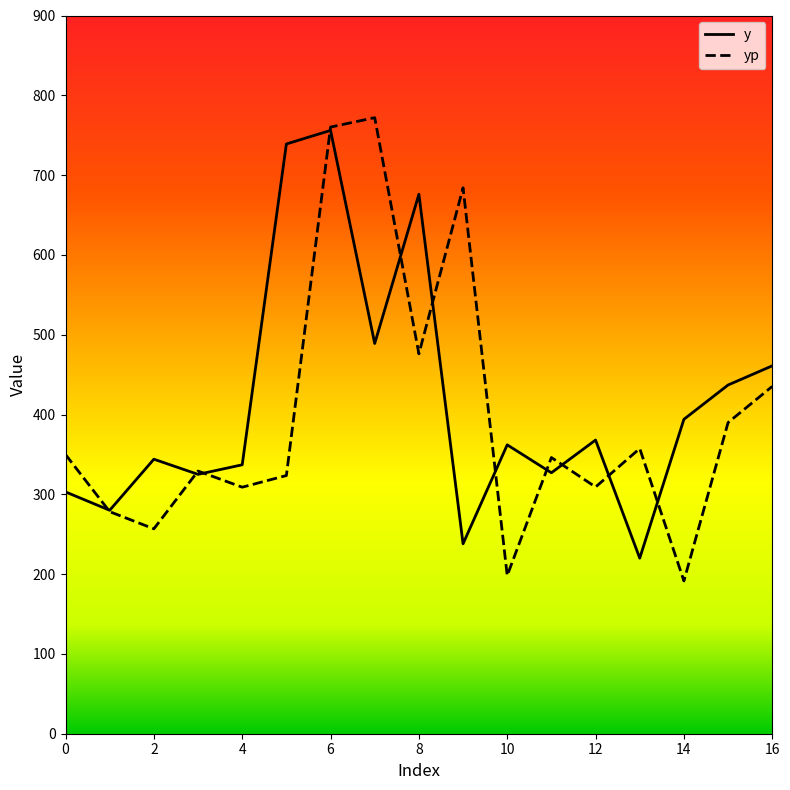

What is the greatest value displayed?

772.0